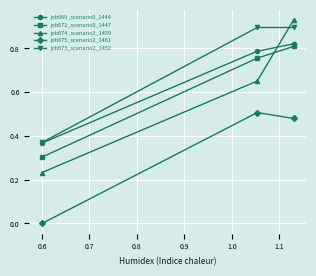

What are all the series names shown in the legend?

job669_scenario0_1444, job672_scenario0_1447, job674_scenario3_1459, job675_scenario2_1461, job673_scenario2_1452